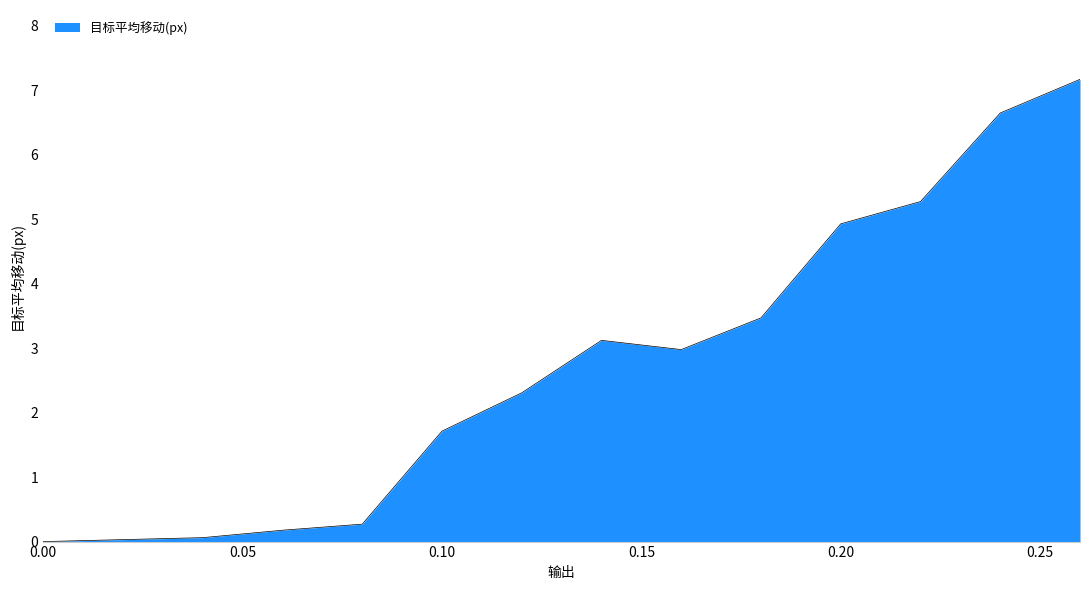

Does the chart have visible grid lines?

Yes